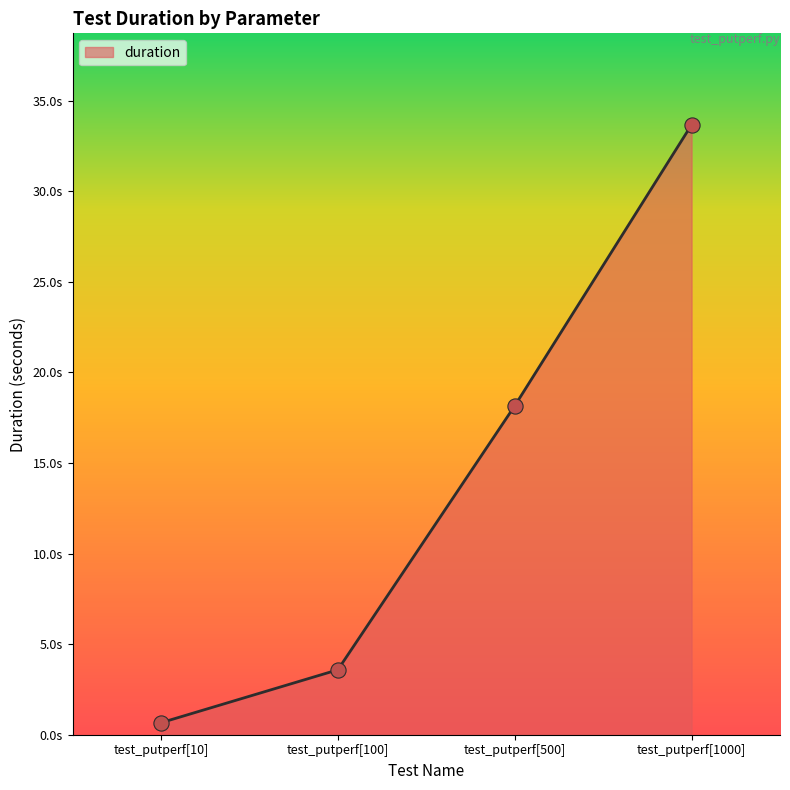

Between test_putperf[10] and test_putperf[100], which is larger?

test_putperf[100]